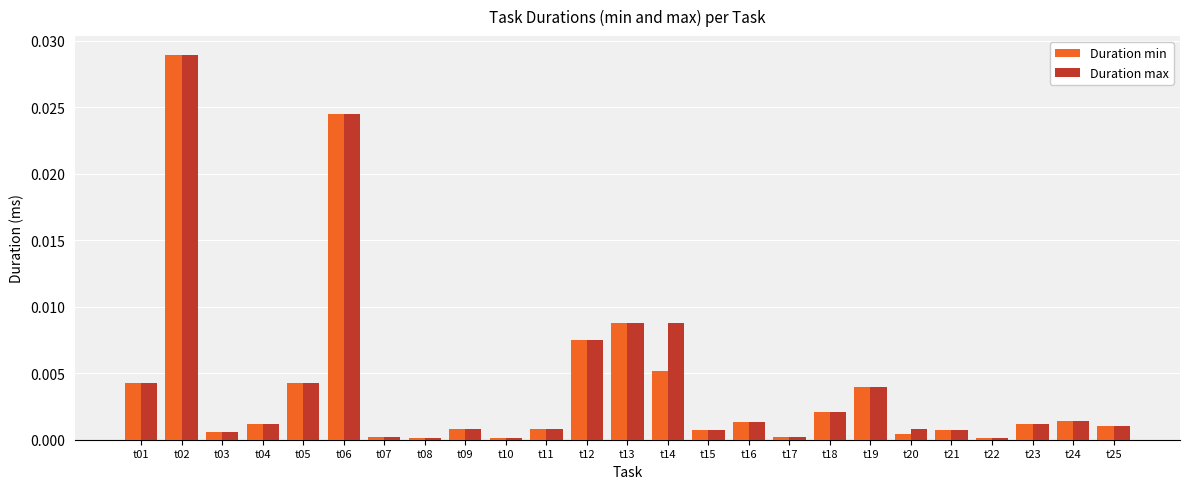

At which label does Duration min reach its peak?

t02